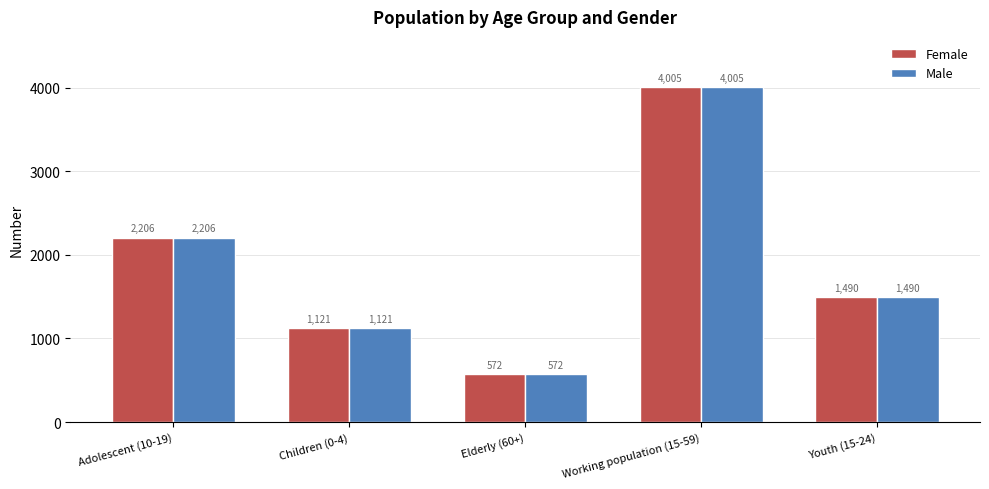

At which label does Male first exceed 1490?

Adolescent (10-19)